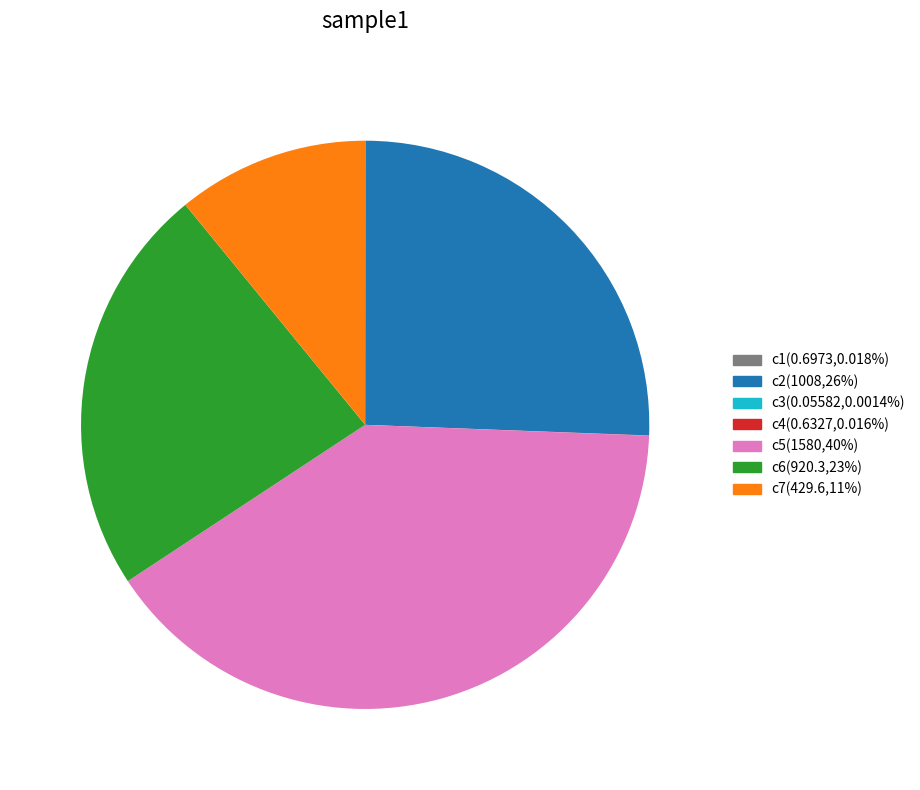

Does any single category account for the majority?

No